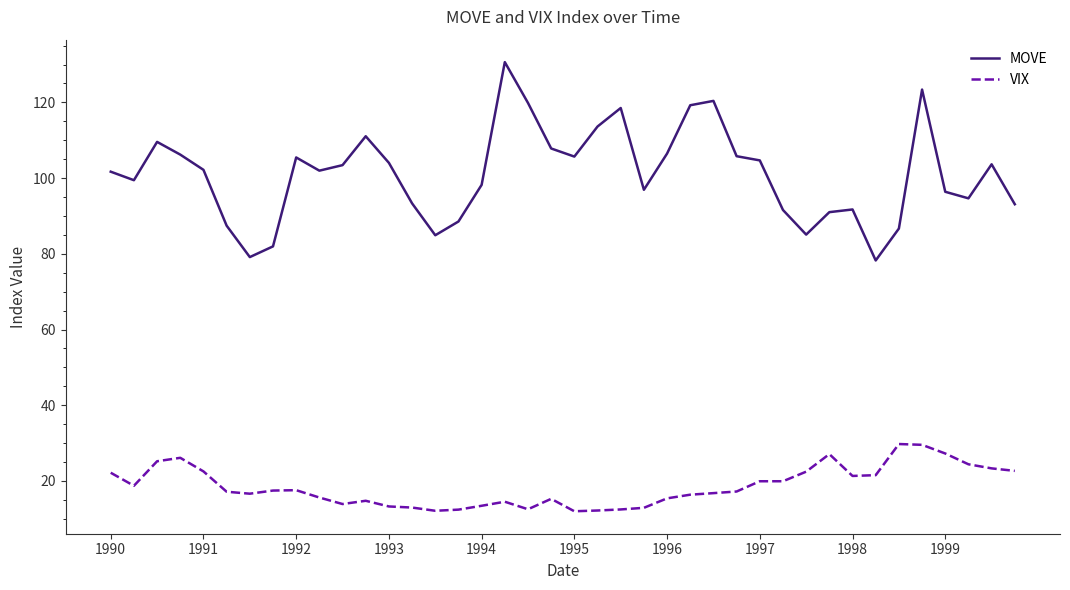

True or false: VIX and MOVE intersect in this chart.

False